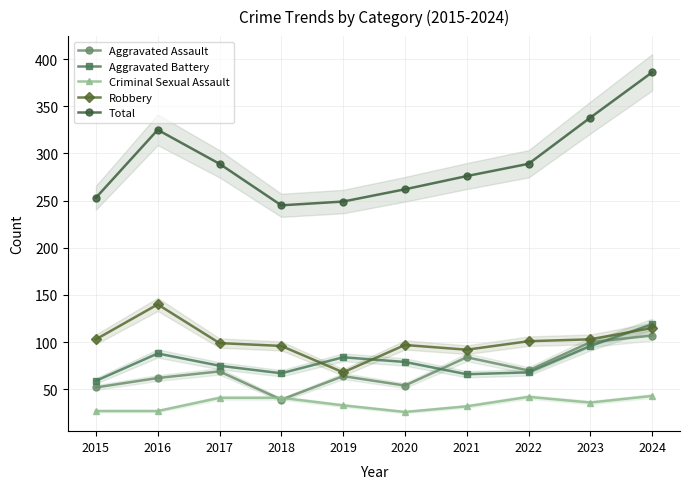

Between 2017 and 2024, which series saw the biggest shift?

Total